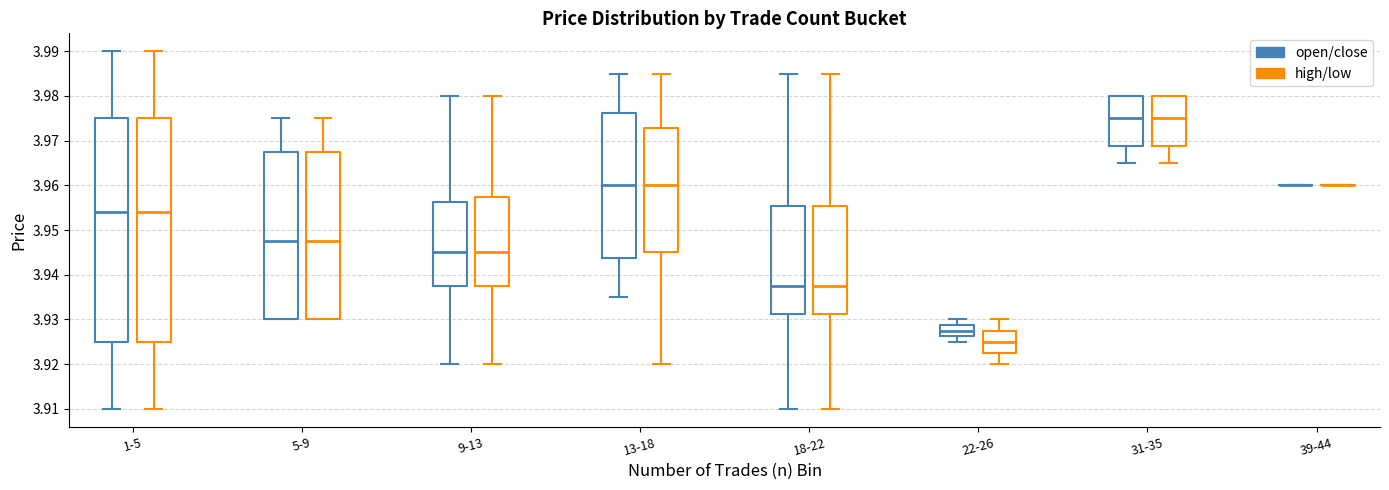

Reading left to right, transcribe this box plot: for each box, give where its median line is, the range the box spans, and where its two whiskers end, as read against the y-axis. The values are not printed on the chart, so give them approximately, as read against the axis.

1-5 (open/close): median 3.954, box 3.925 to 3.975, whiskers 3.910 to 3.990
1-5 (high/low): median 3.954, box 3.925 to 3.975, whiskers 3.910 to 3.990
5-9 (open/close): median 3.948, box 3.930 to 3.967, whiskers 3.930 to 3.975
5-9 (high/low): median 3.948, box 3.930 to 3.967, whiskers 3.930 to 3.975
9-13 (open/close): median 3.945, box 3.937 to 3.956, whiskers 3.920 to 3.980
9-13 (high/low): median 3.945, box 3.937 to 3.958, whiskers 3.920 to 3.980
13-18 (open/close): median 3.960, box 3.944 to 3.976, whiskers 3.935 to 3.985
13-18 (high/low): median 3.960, box 3.945 to 3.973, whiskers 3.920 to 3.985
18-22 (open/close): median 3.938, box 3.931 to 3.955, whiskers 3.910 to 3.985
18-22 (high/low): median 3.938, box 3.931 to 3.955, whiskers 3.910 to 3.985
22-26 (open/close): median 3.928, box 3.926 to 3.929, whiskers 3.925 to 3.930
22-26 (high/low): median 3.925, box 3.923 to 3.928, whiskers 3.920 to 3.930
31-35 (open/close): median 3.975, box 3.969 to 3.980, whiskers 3.965 to 3.980
31-35 (high/low): median 3.975, box 3.969 to 3.980, whiskers 3.965 to 3.980
39-44 (open/close): box collapsed to a line at 3.960, whiskers 3.960 to 3.960
39-44 (high/low): box collapsed to a line at 3.960, whiskers 3.960 to 3.960